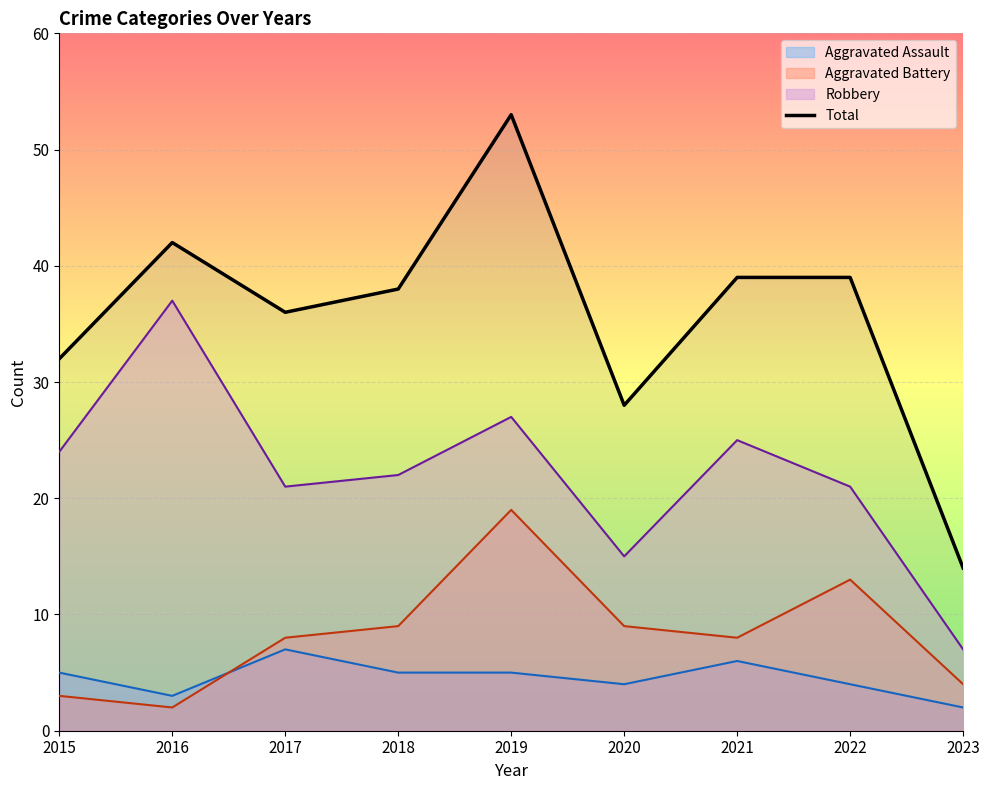

How many categories are shown in the chart?

9